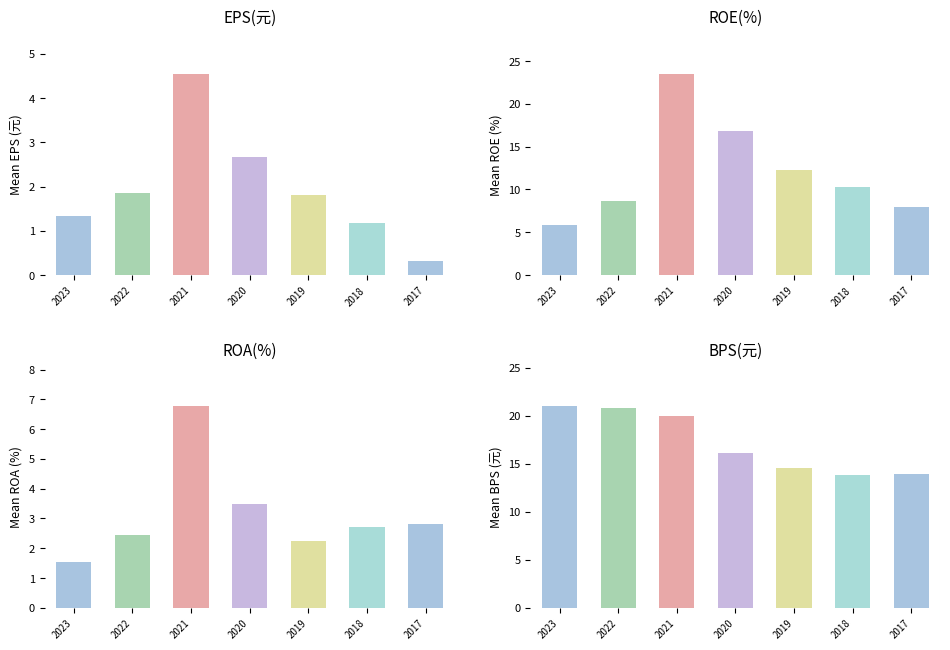

What is the value of the EPS(元) bar at the 2nd from the left?

1.9